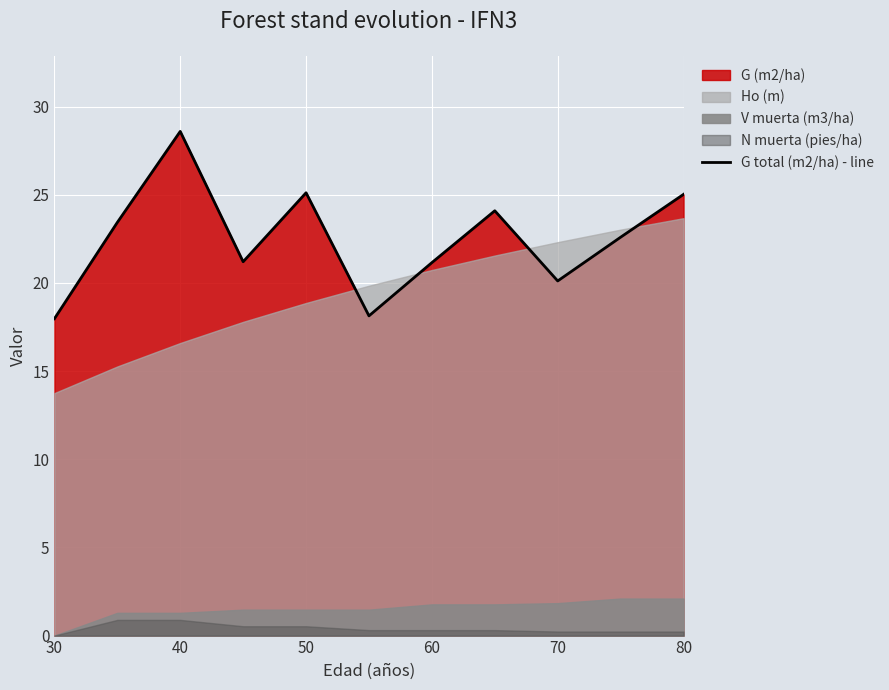

True or false: the data has more than 1 interior local peaks.

True